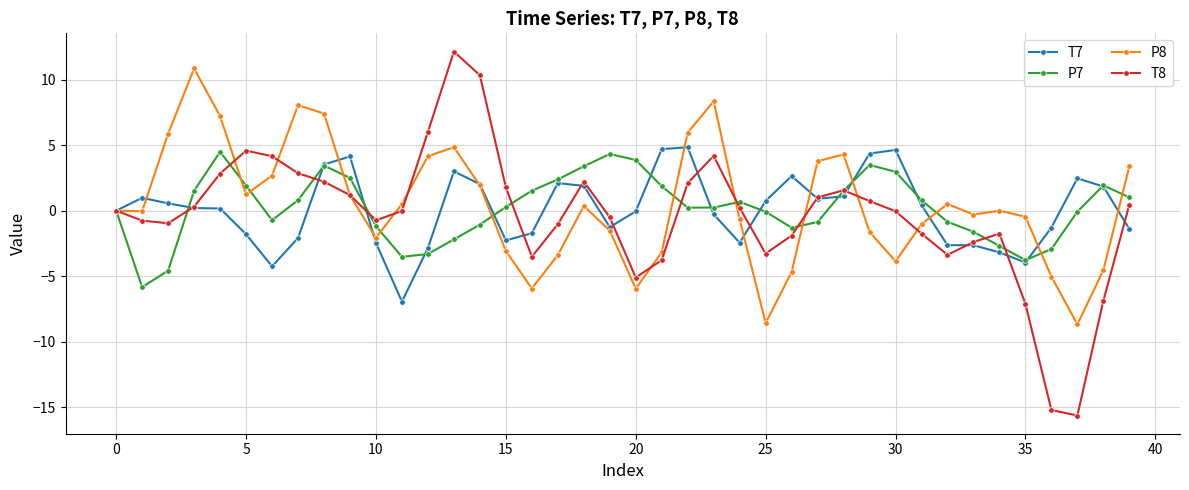

Which series has the widest spread of values?

T8